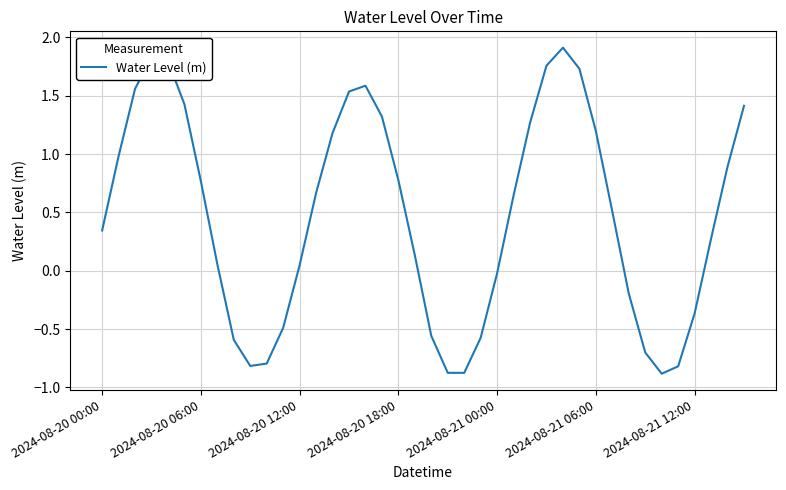

What is the sum of all values?

19.1